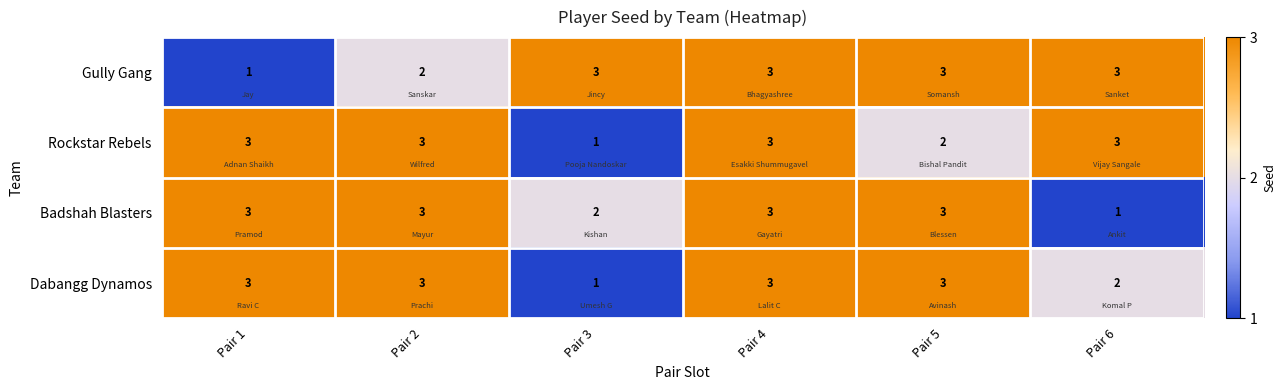

What is the greatest value displayed?

3